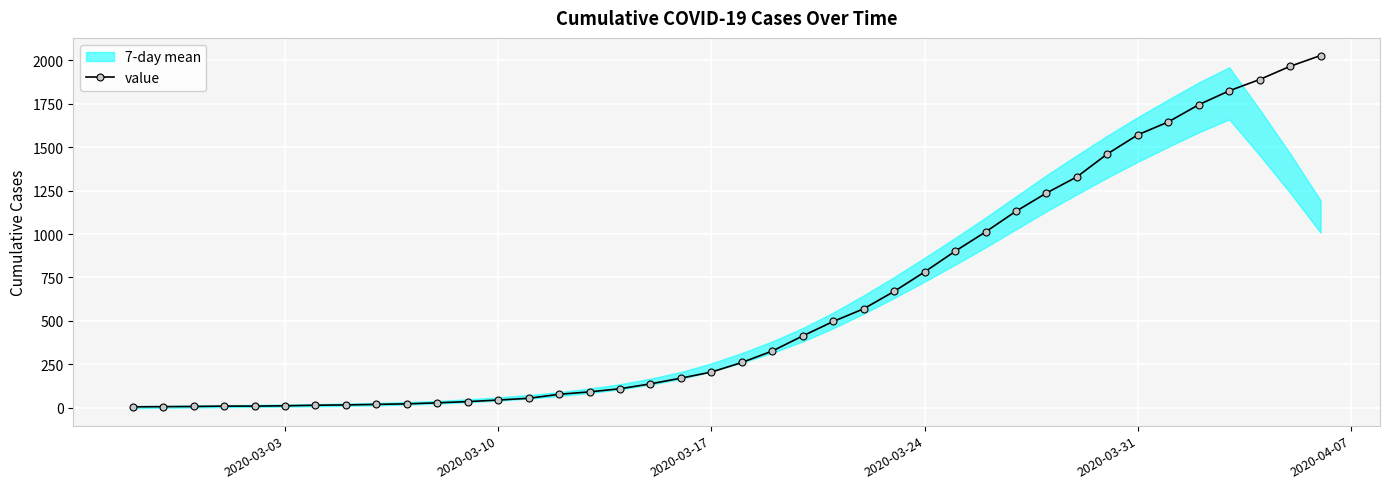

True or false: there are more than 2 points higher than both neighbors.

False